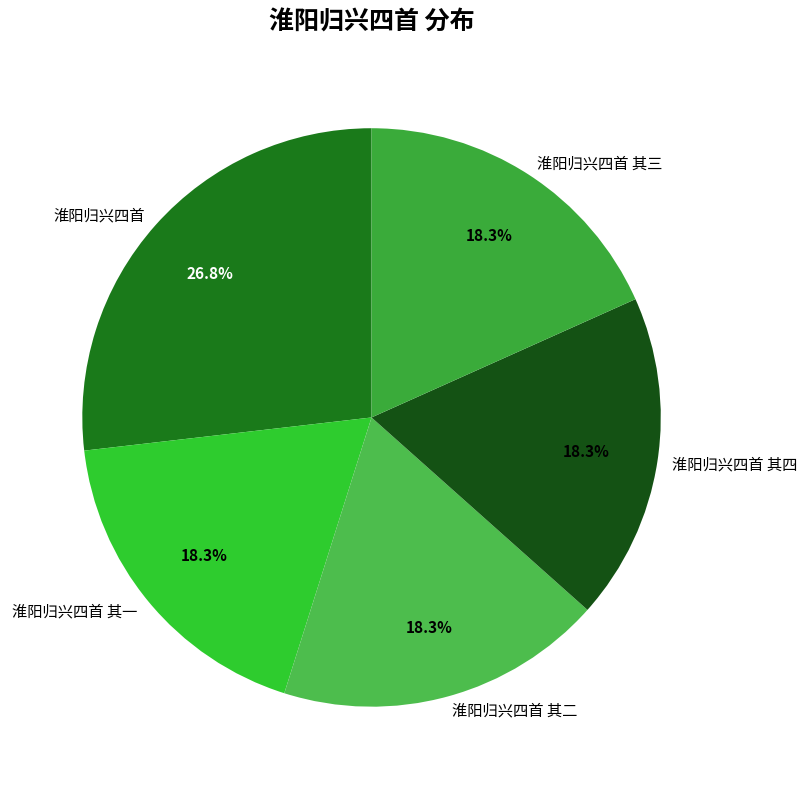

Approximately how many times larger is the value at 淮阳归兴四首 compared to 淮阳归兴四首 其四?

1.5